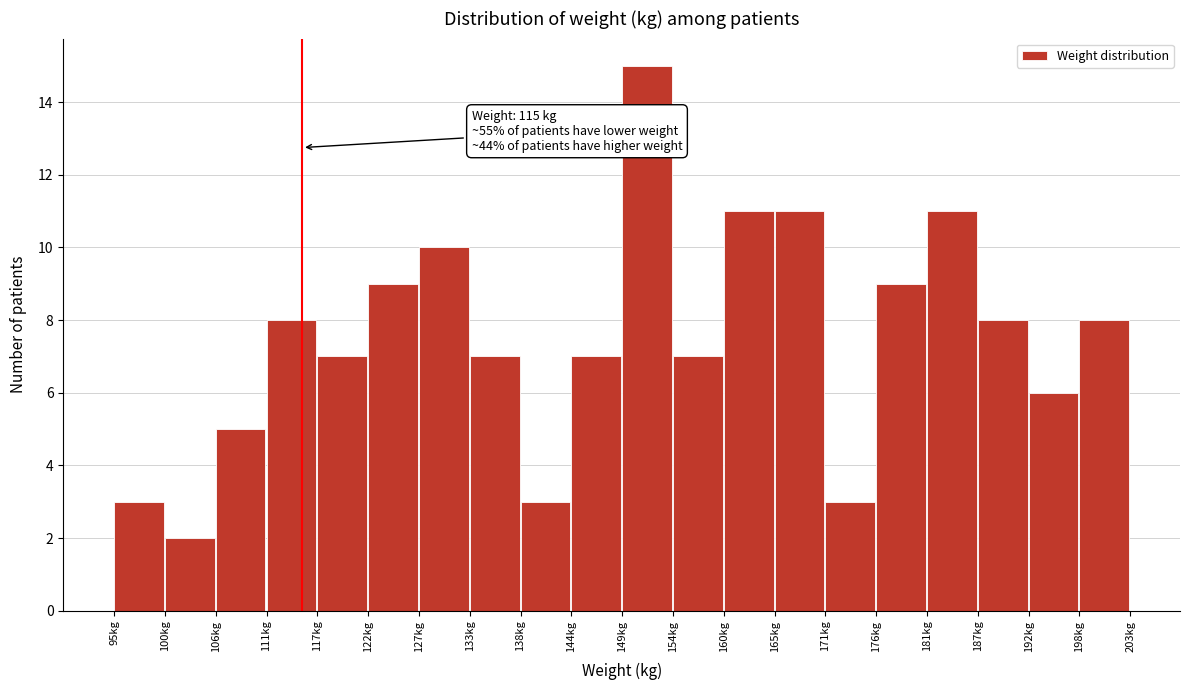

Which range on the x-axis has the tallest bar?

149.0 to 154.4